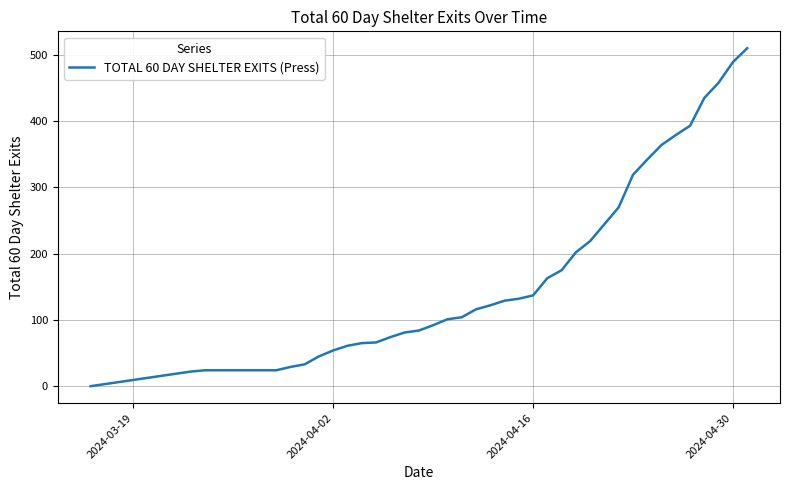

What is the difference between the maximum and minimum values?

510